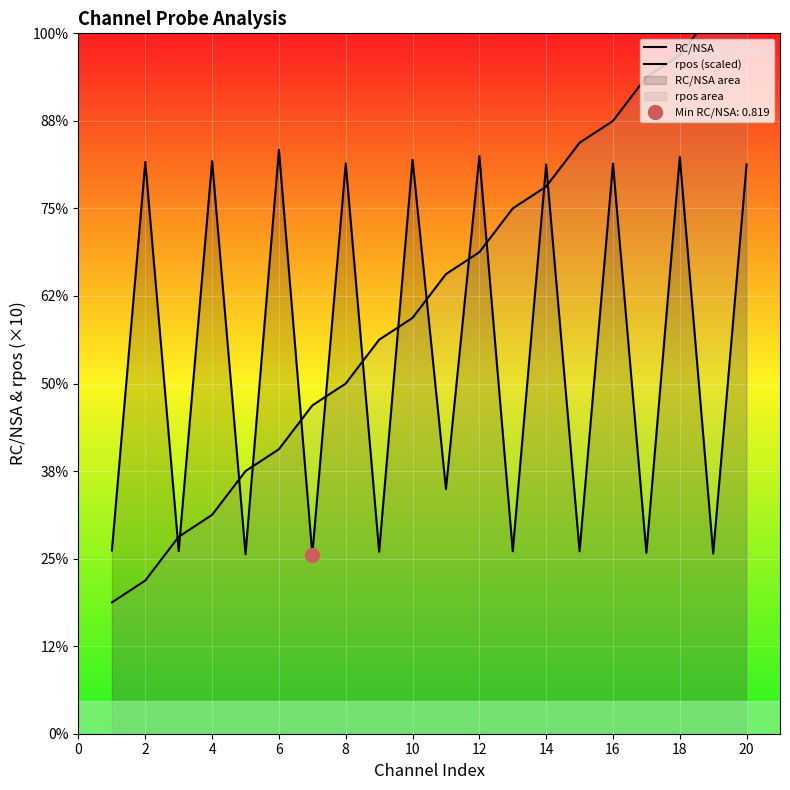

Rank the series by their maximum value, from lowest to highest.

RC/NSA, rpos (scaled)